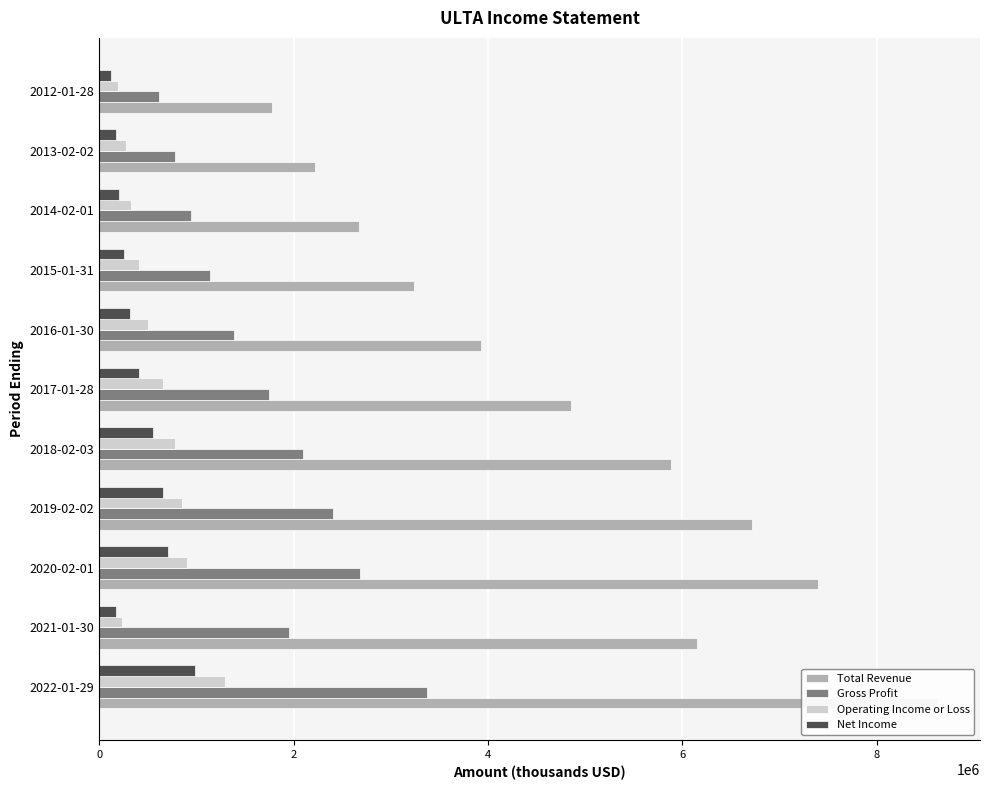

What is the difference between the Total Revenue values at 2012-01-28 and 2019-02-02?

4940400